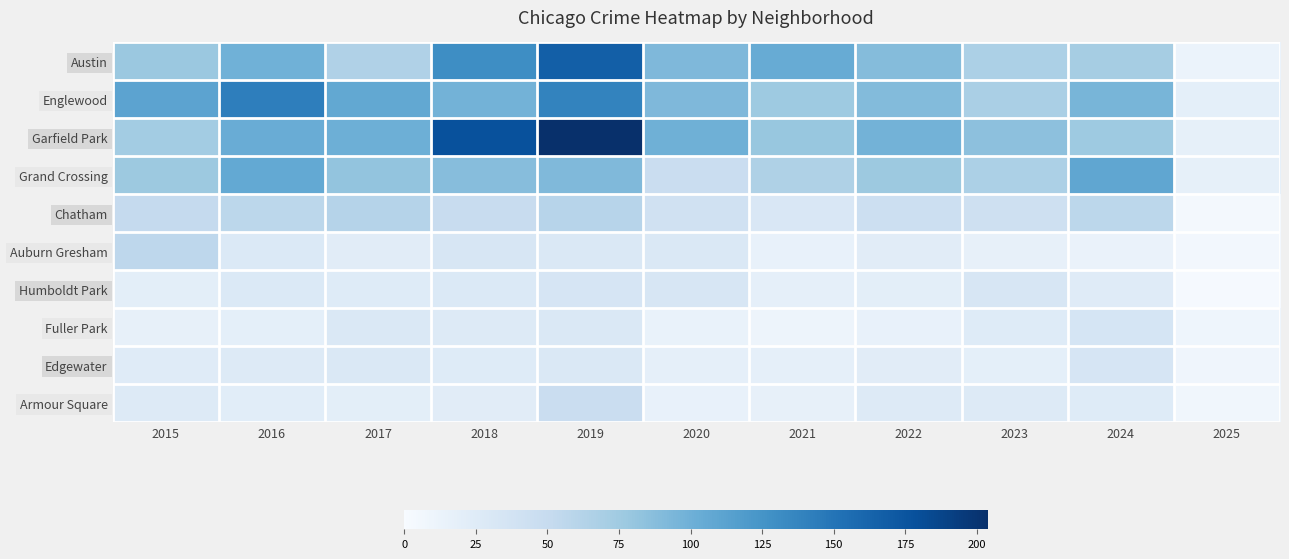

How many series are shown in this chart?

10